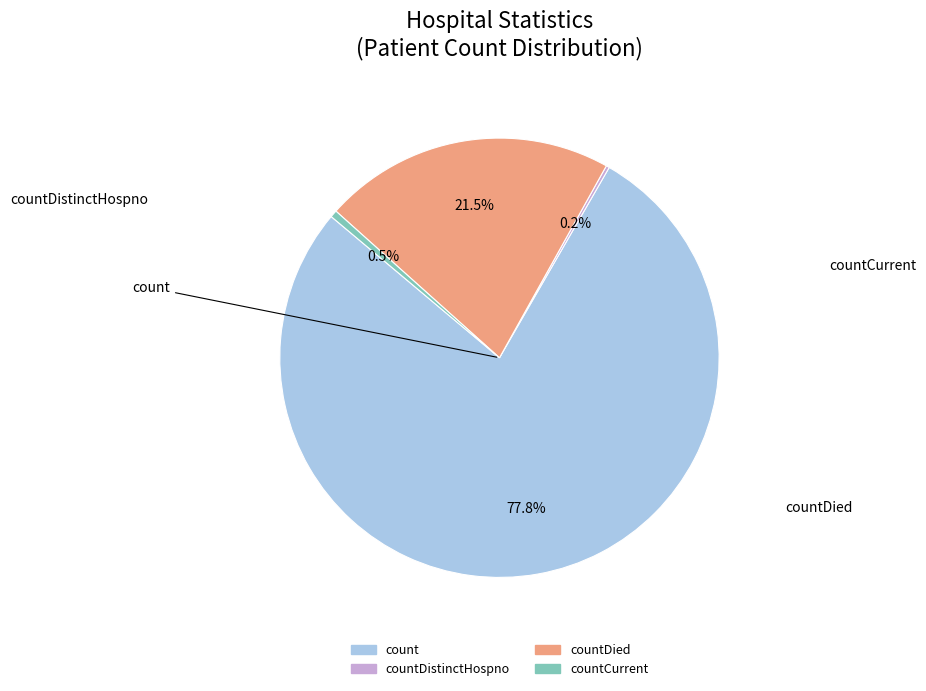

Does any single category account for the majority?

Yes